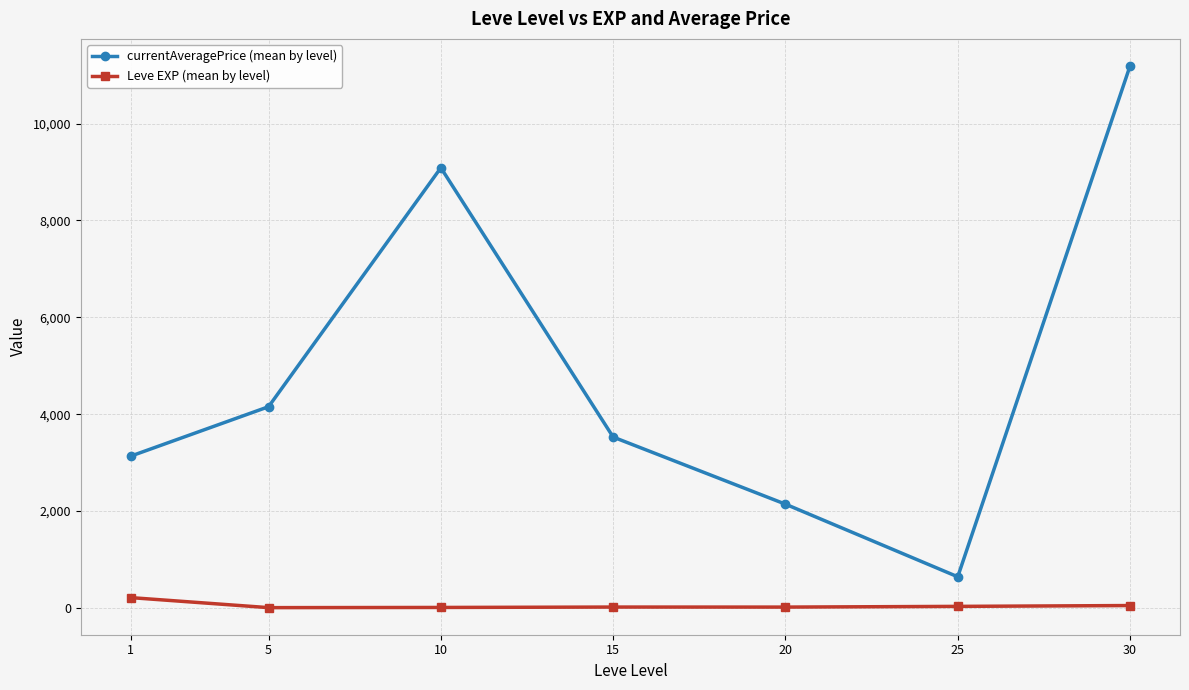

List the series in order of their overall mean, lowest first.

Leve EXP (mean by level), currentAveragePrice (mean by level)